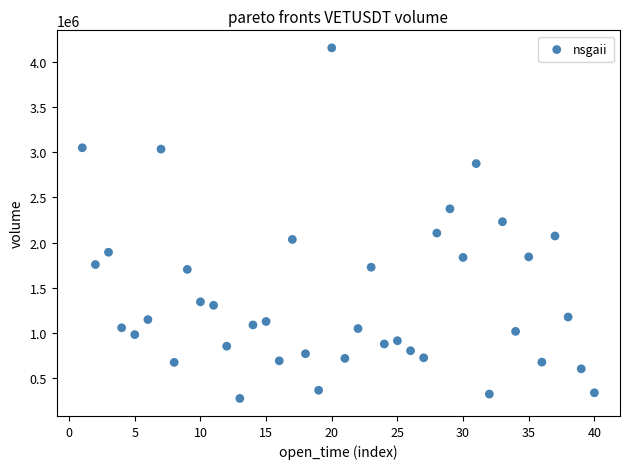

How many points are shown in the scatter plot?

40